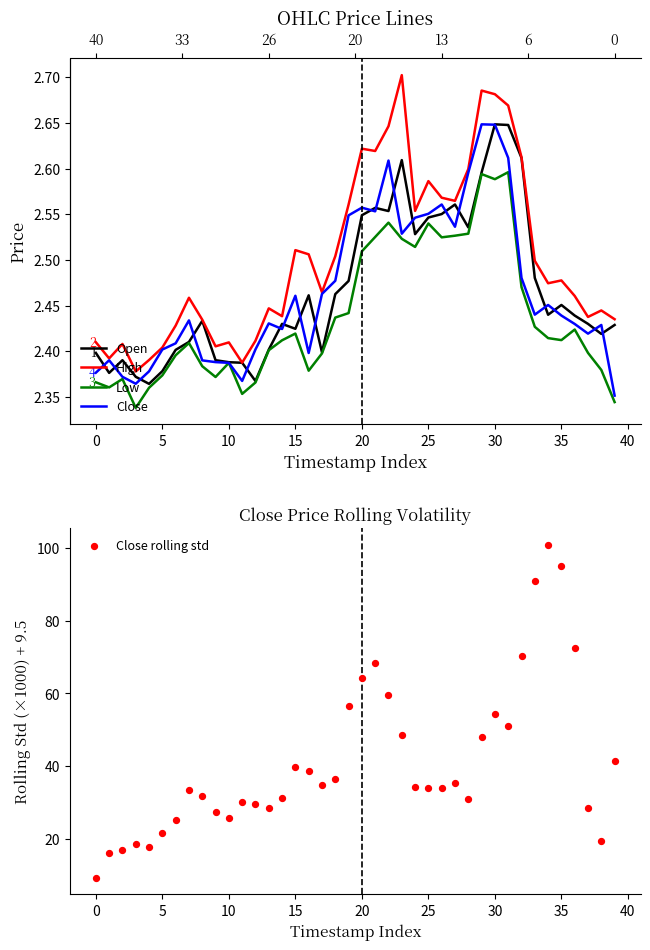

What is the total value across all series at 36?

82.3